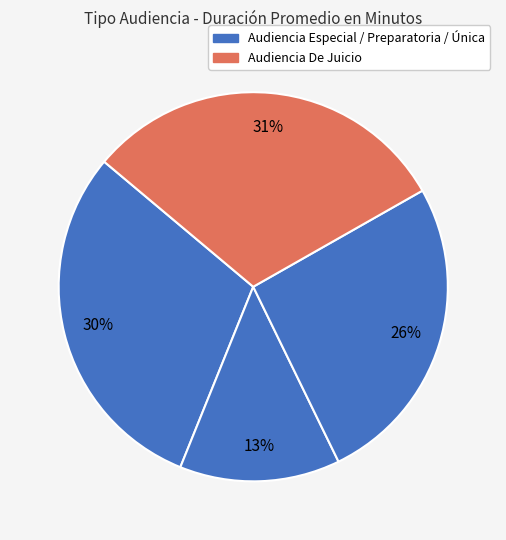

What is the smallest slice in the pie chart?

Audiencia Preparatoria